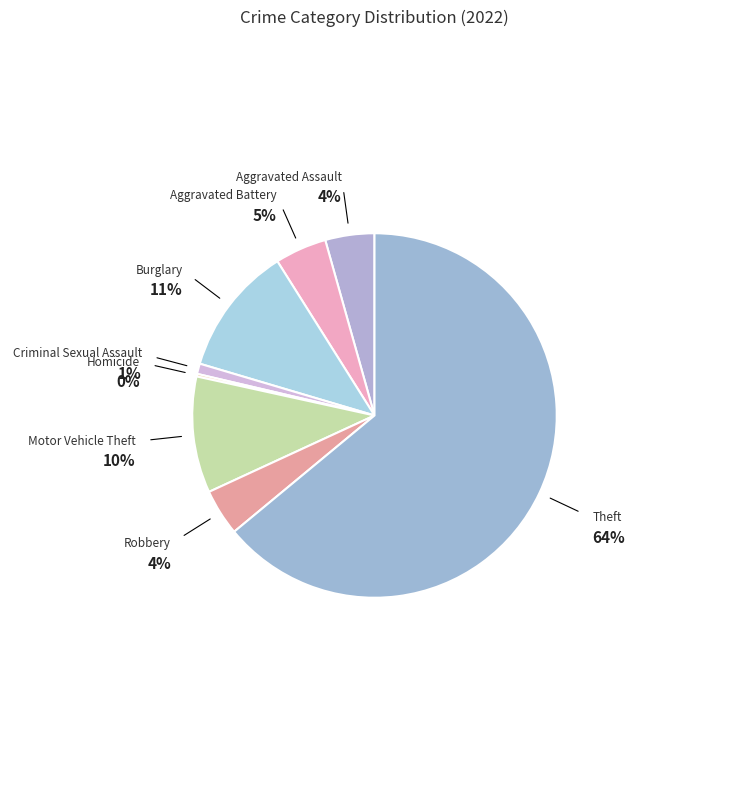

Does Theft account for over 50% of the chart?

Yes